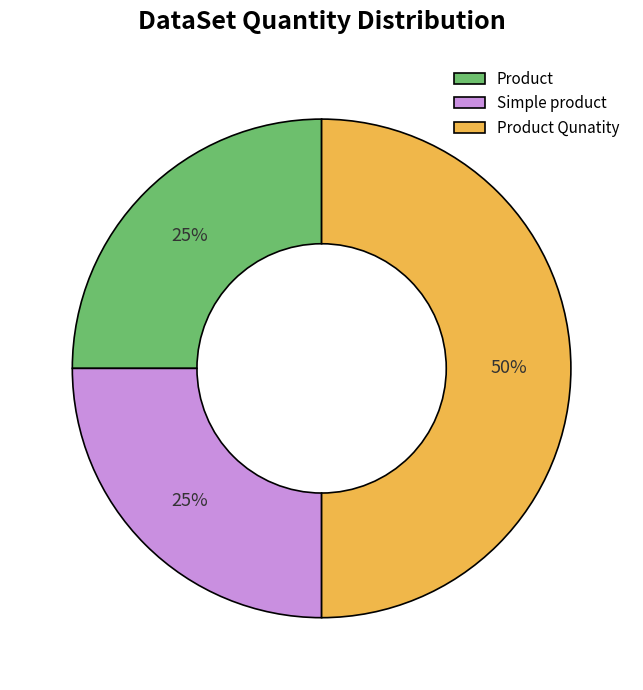

True or false: Product Qunatity accounts for 61% of the total.

False